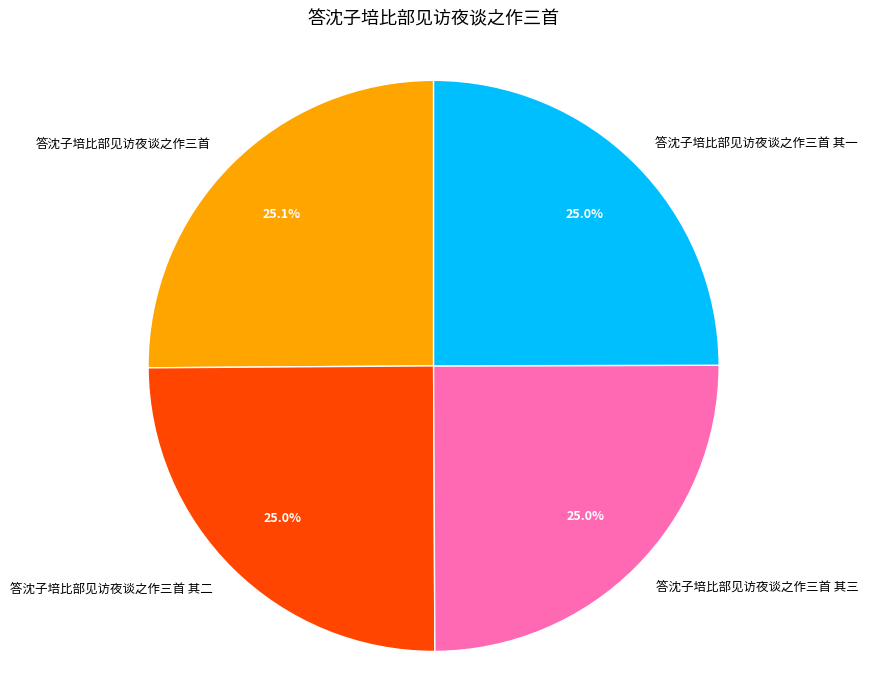

Approximately how many times larger is the value at 答沈子培比部见访夜谈之作三首 compared to 答沈子培比部见访夜谈之作三首 其三?

1.0